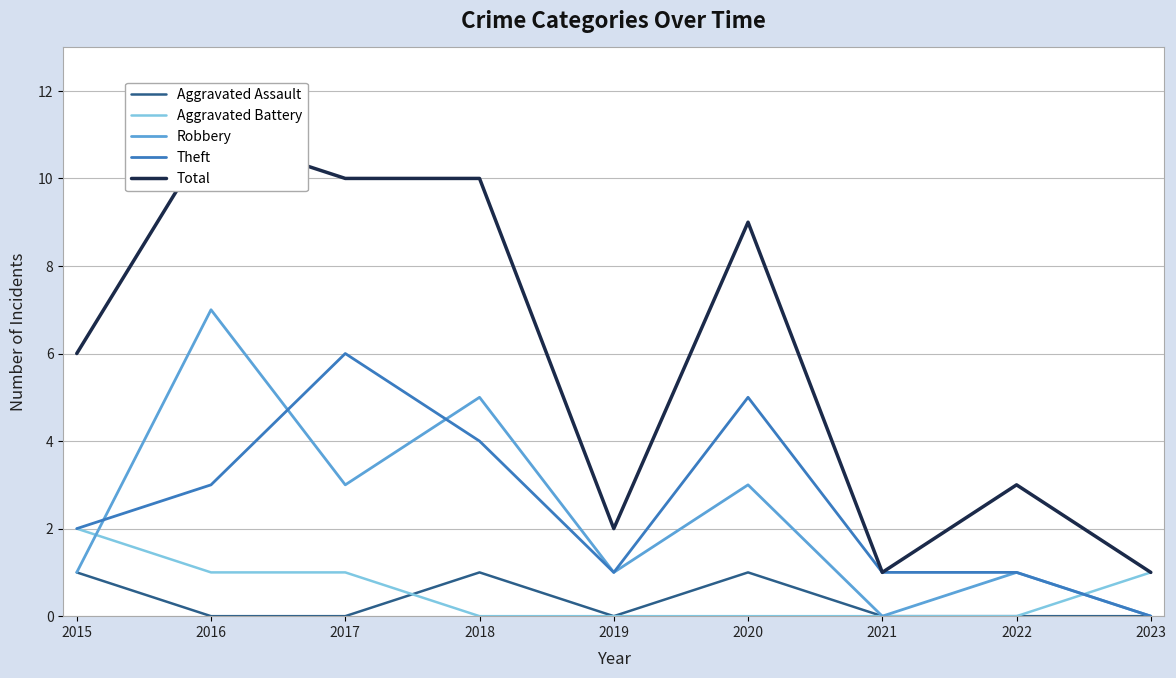

Reading left to right, list all the values displayed in this chart.

Aggravated Assault: 2015=1	2016=0	2017=0	2018=1	2019=0	2020=1	2021=0	2022=0	2023=0
Aggravated Battery: 2015=2	2016=1	2017=1	2018=0	2019=0	2020=0	2021=0	2022=0	2023=1
Robbery: 2015=1	2016=7	2017=3	2018=5	2019=1	2020=3	2021=0	2022=1	2023=0
Theft: 2015=2	2016=3	2017=6	2018=4	2019=1	2020=5	2021=1	2022=1	2023=0
Total: 2015=6	2016=11	2017=10	2018=10	2019=2	2020=9	2021=1	2022=3	2023=1